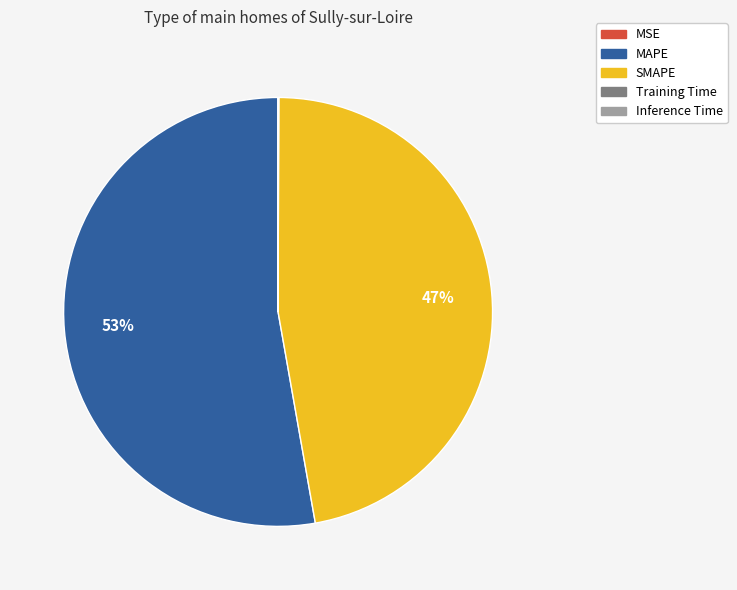

To the nearest percent, what is the average slice percentage?

20%